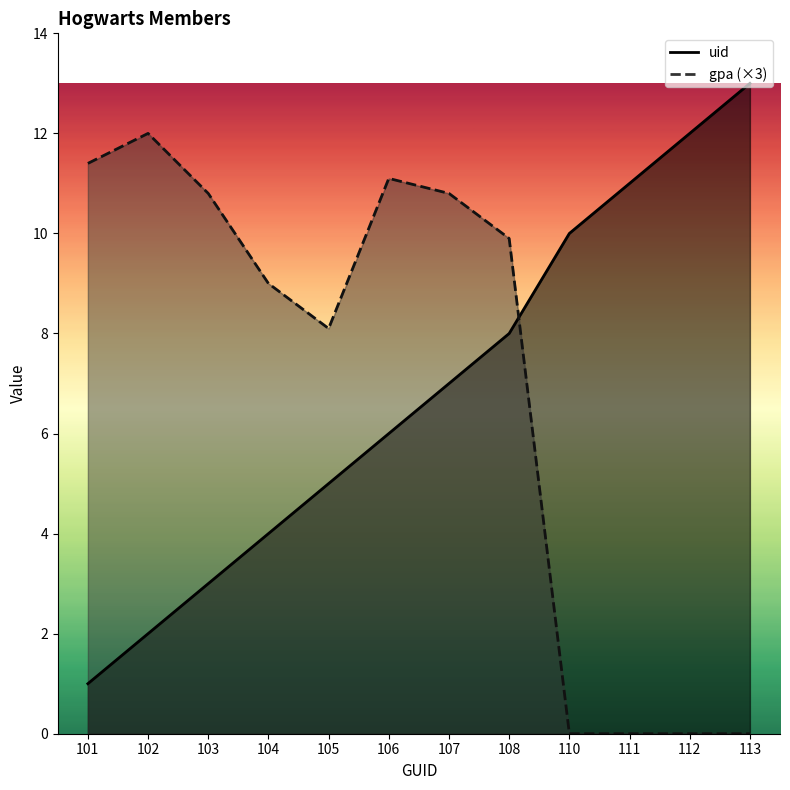

Count the number of categories in the chart.

12